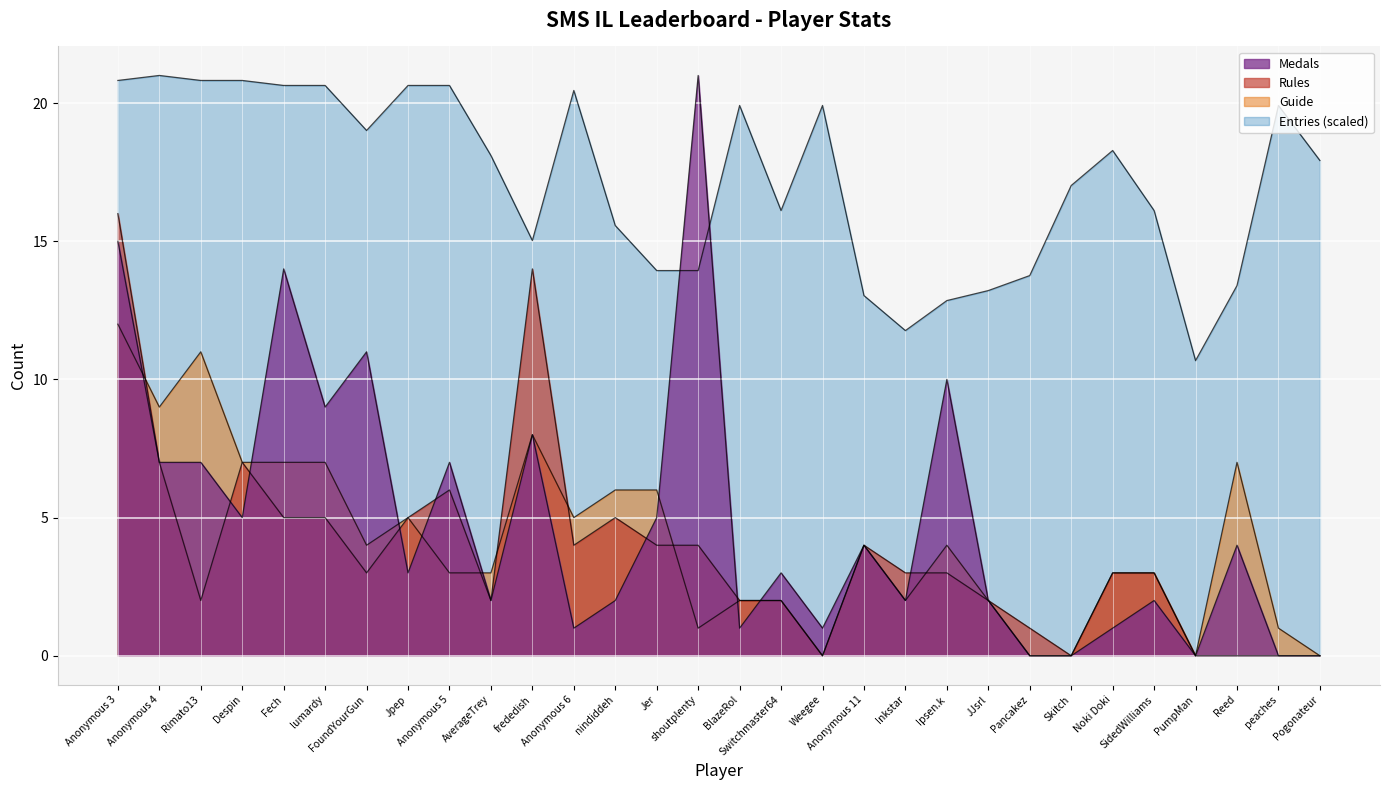

How many interior local valleys does the Guide series have?

7